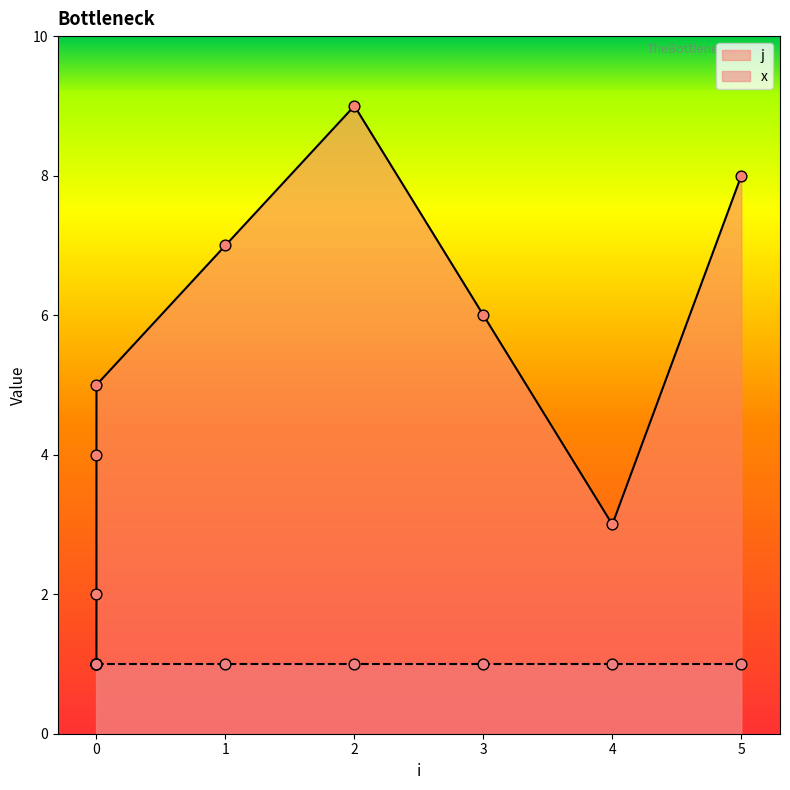

Approximately how many times larger is the value at 1 compared to 0?

1.4